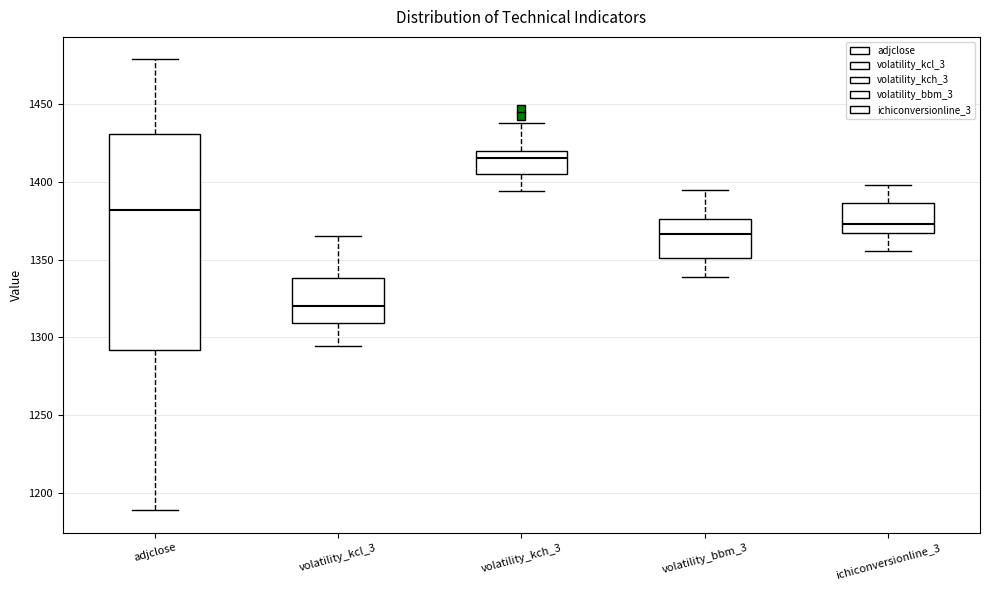

Reading left to right, transcribe this box plot: for each box, give where its median line is, the range the box spans, and where its two whiskers end, as read against the y-axis. The values are not printed on the chart, so give them approximately, as read against the axis.

adjclose: median 1380, box 1290 to 1430, whiskers 1190 to 1480
volatility_kcl_3: median 1320, box 1310 to 1340, whiskers 1295 to 1365
volatility_kch_3: median 1415, box 1405 to 1420, whiskers 1395 to 1440
volatility_bbm_3: median 1365, box 1350 to 1375, whiskers 1340 to 1395
ichiconversionline_3: median 1375, box 1365 to 1385, whiskers 1355 to 1400